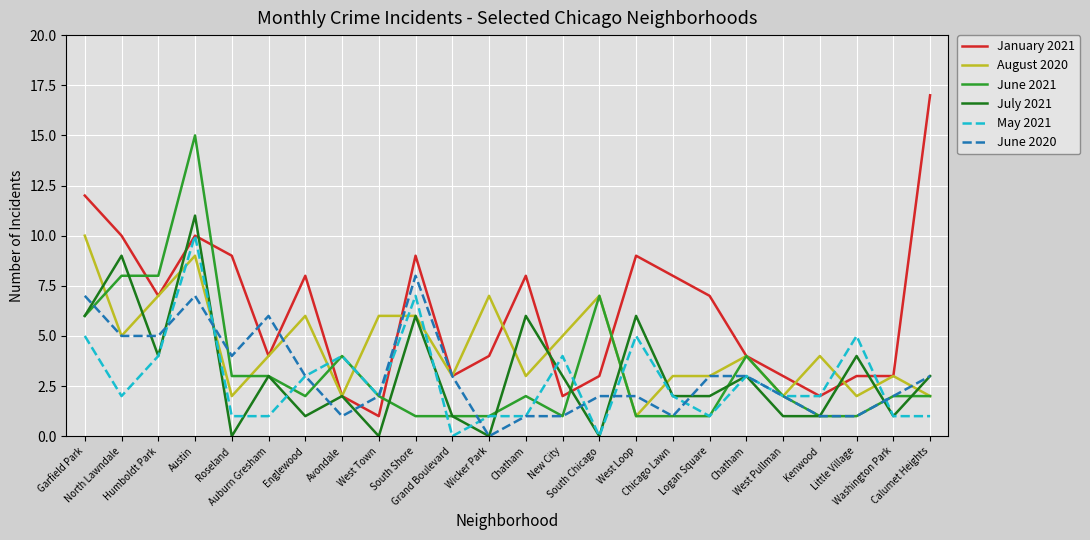

List the series in order of their peak value, lowest first.

June 2020, August 2020, May 2021, July 2021, June 2021, January 2021